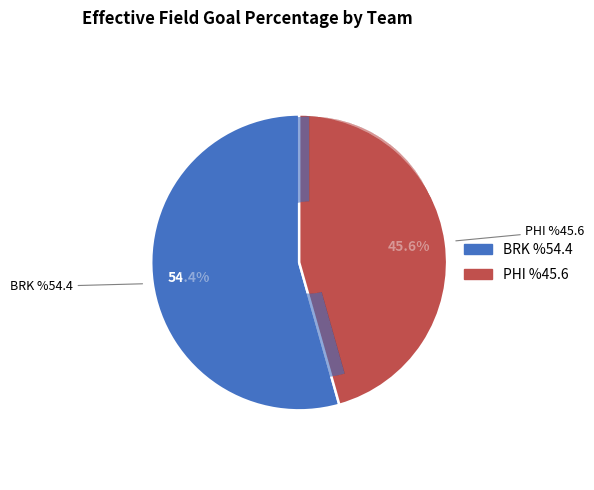

Does BRK account for over 50% of the chart?

Yes